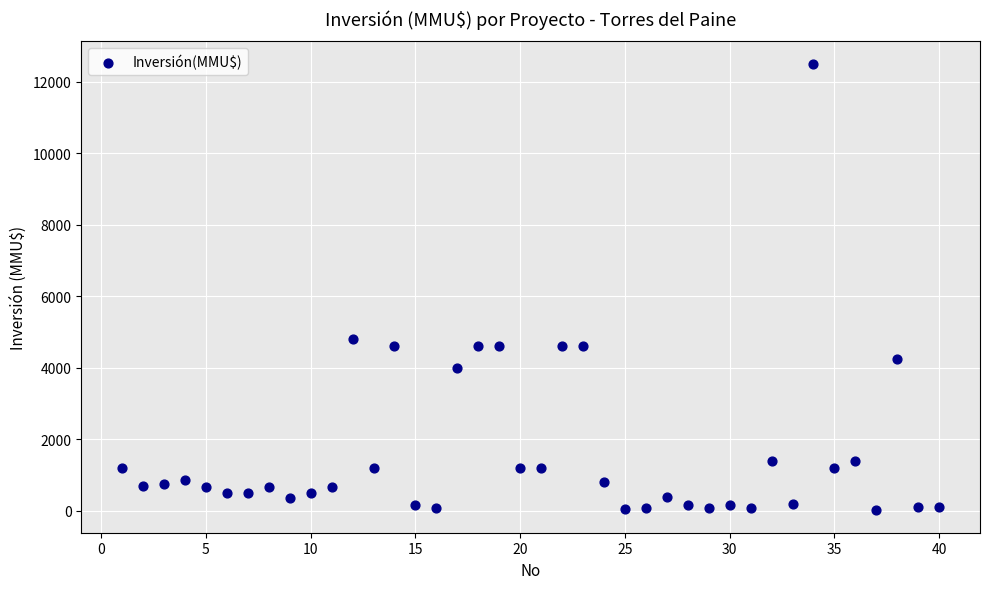

What Y value in the scatter plot is closest to 6256?

4800